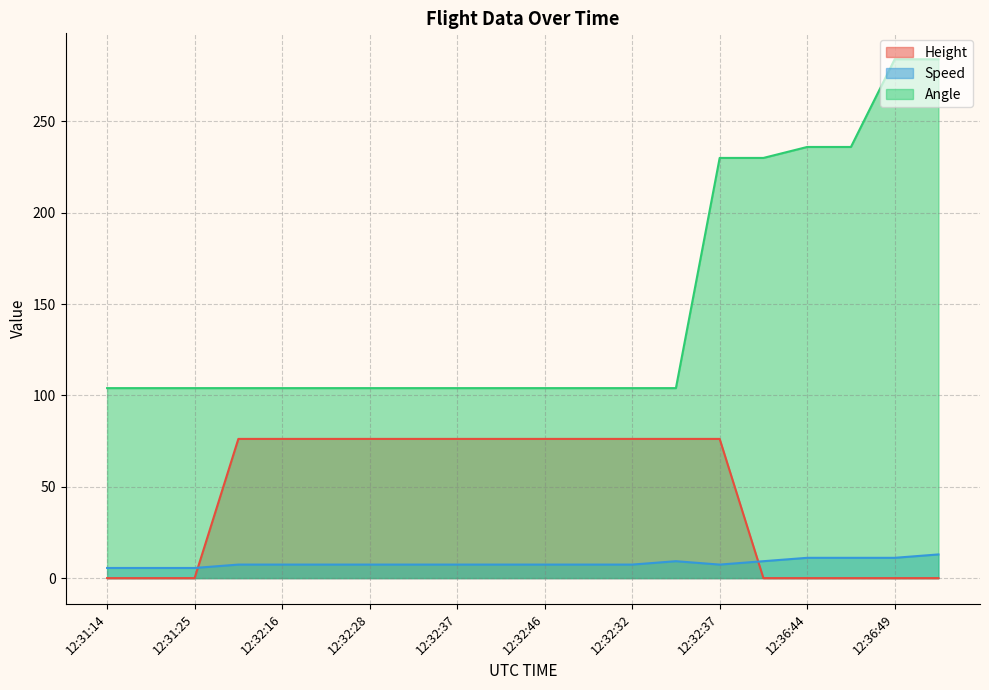

What is the difference between the maximum and minimum values in the Speed series?

7.4